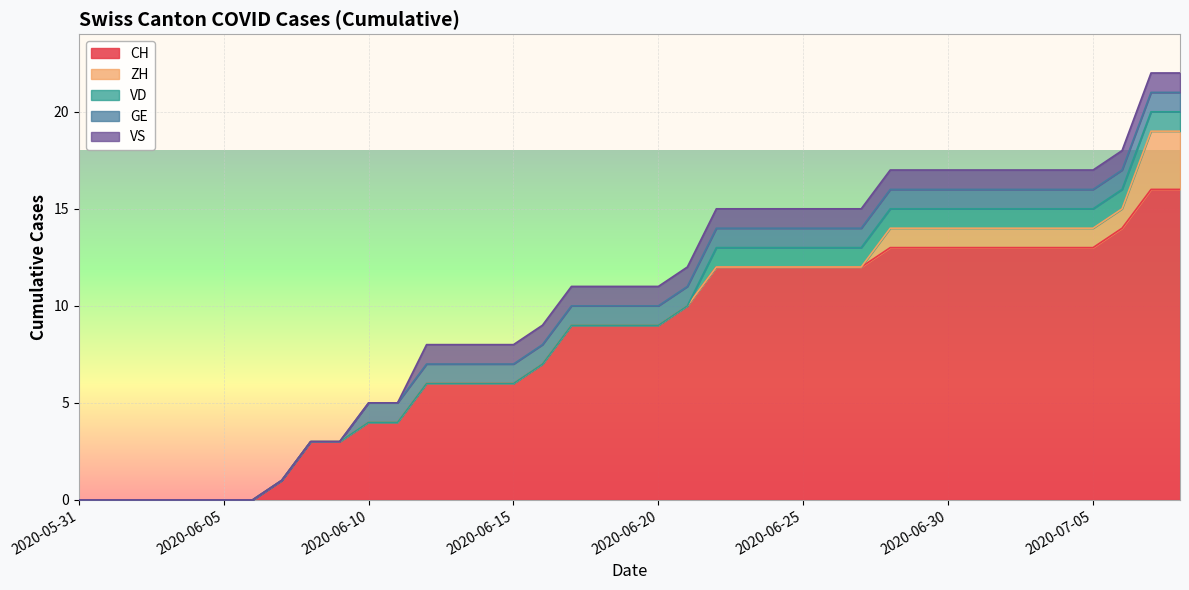

At how many categories does at least one series exceed 5?

27